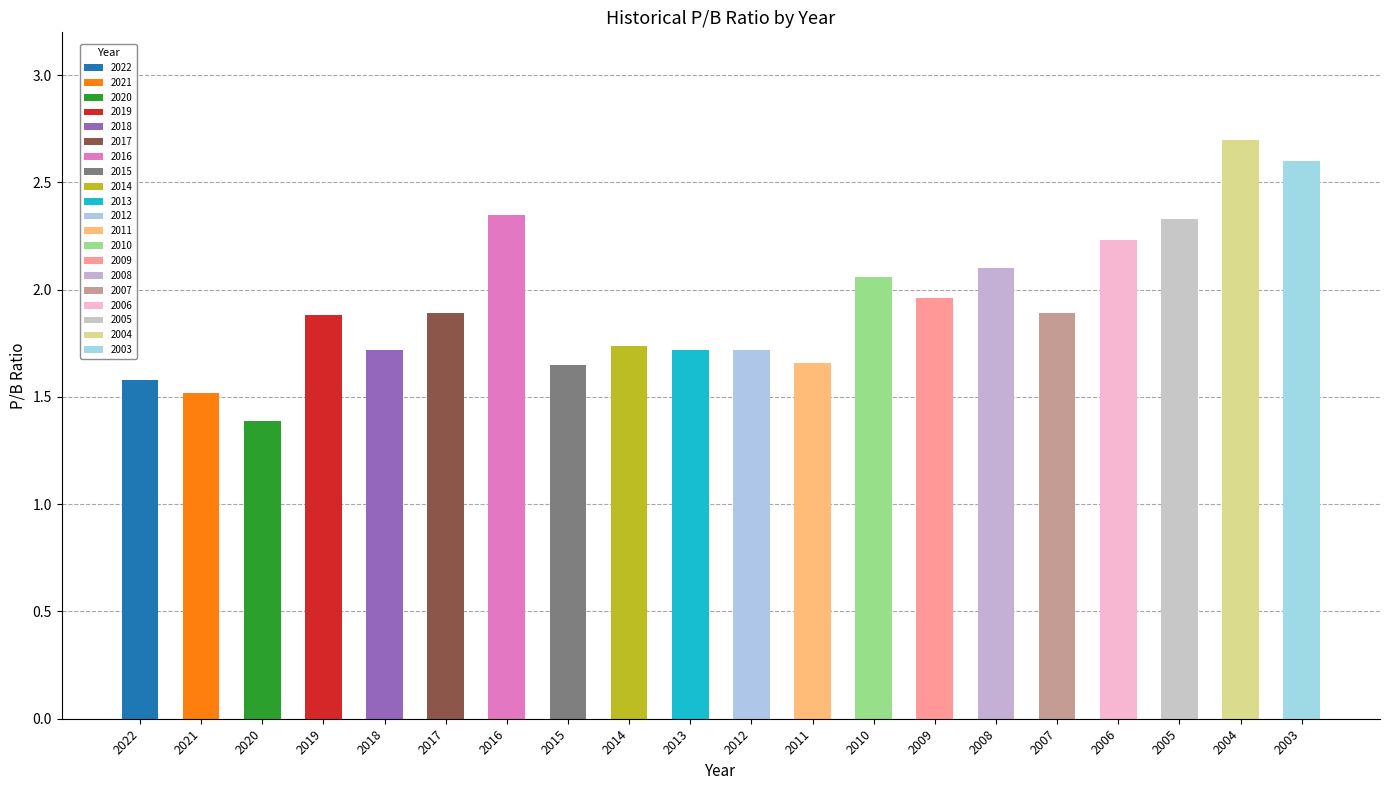

What is the change in value from 2013 to 2003?

+0.9